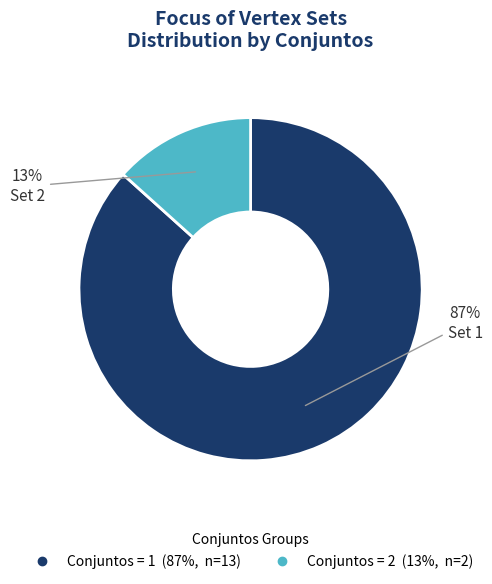

Does any single category account for the majority?

Yes